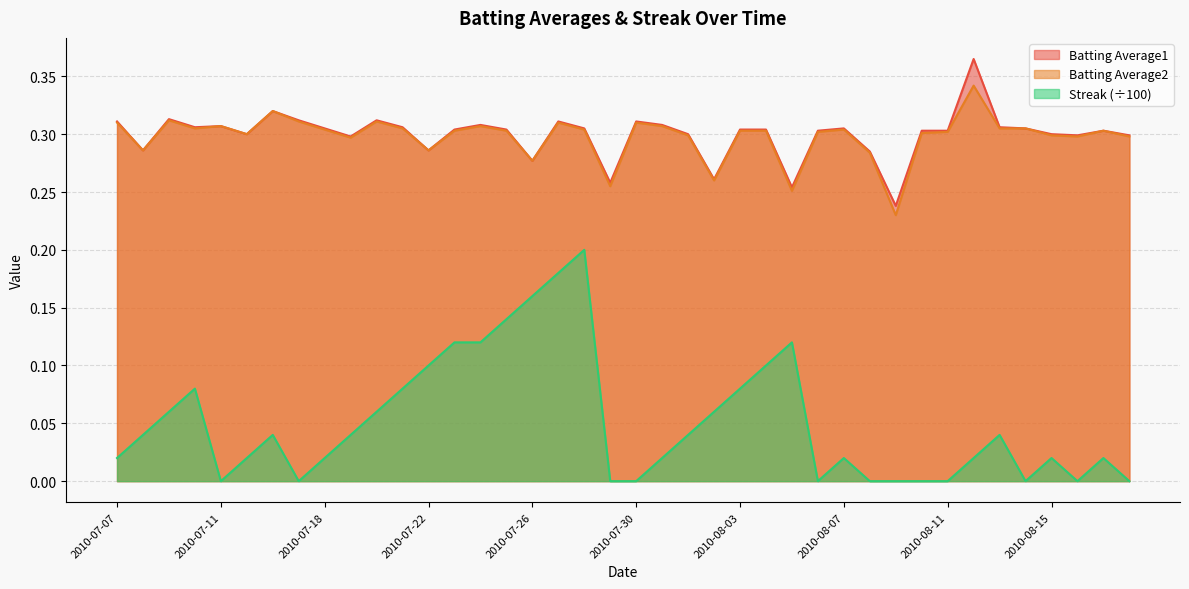

Between 2010-08-01 and 2010-07-19, which is larger?

2010-08-01